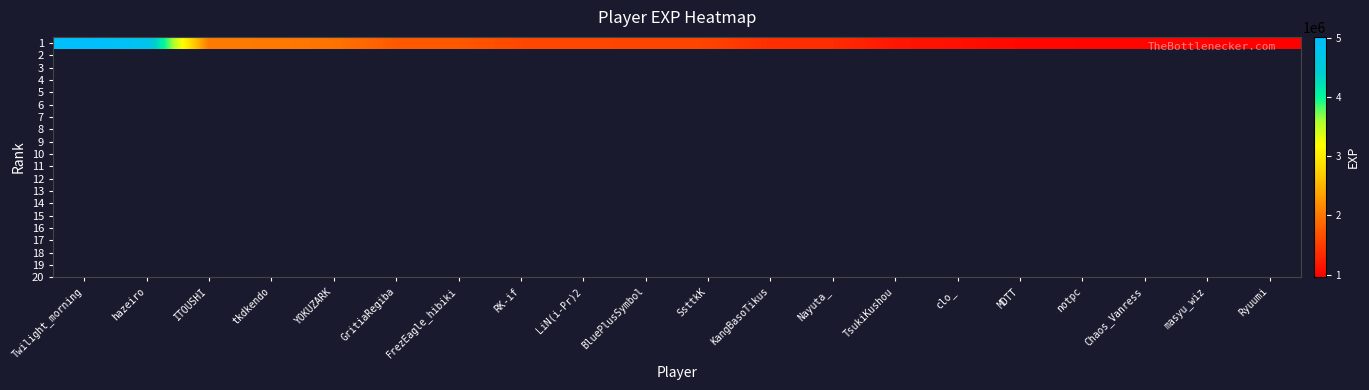

At which category does the chart reach its minimum across all series?

Ryuumi